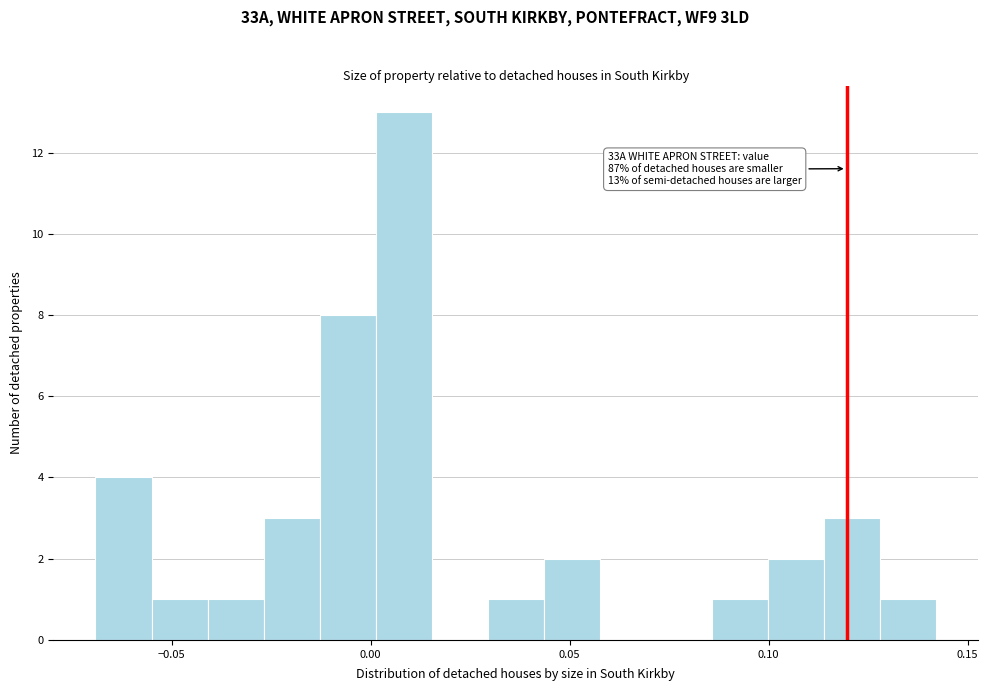

Read against the x-axis, roughly where is the centre of the tallest bar?

0.010